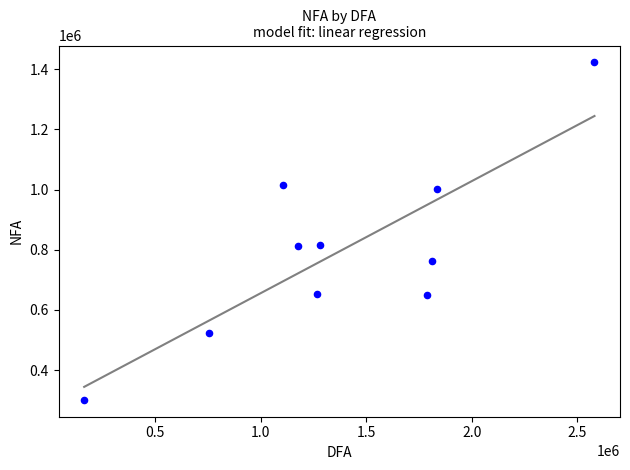

What is the average Y value?

795881